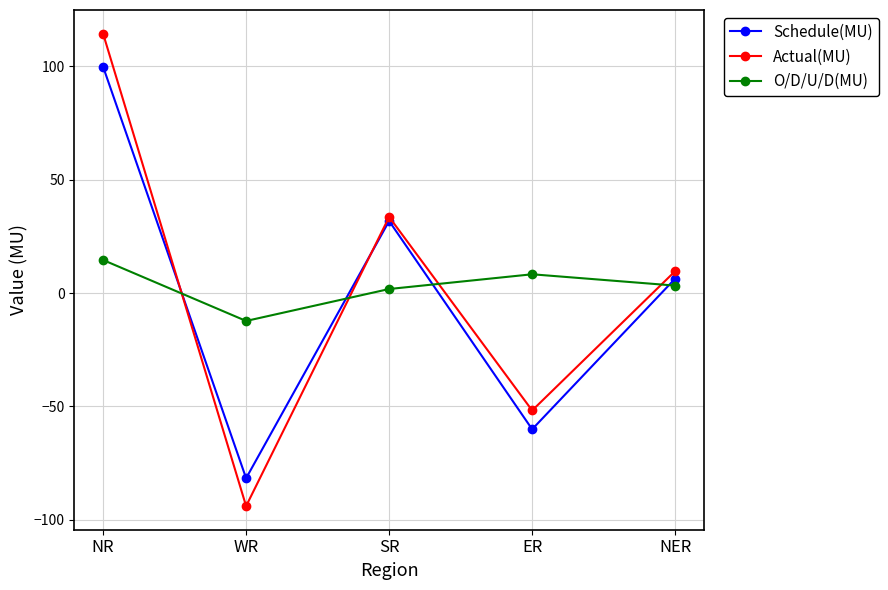

Reading left to right, transcribe all the data shown in this chart.

Schedule(MU): 99.9	-81.7	31.8	-60.1	6.4
Actual(MU): 114.5	-94.0	33.6	-51.8	9.7
O/D/U/D(MU): 14.6	-12.3	1.8	8.3	3.3